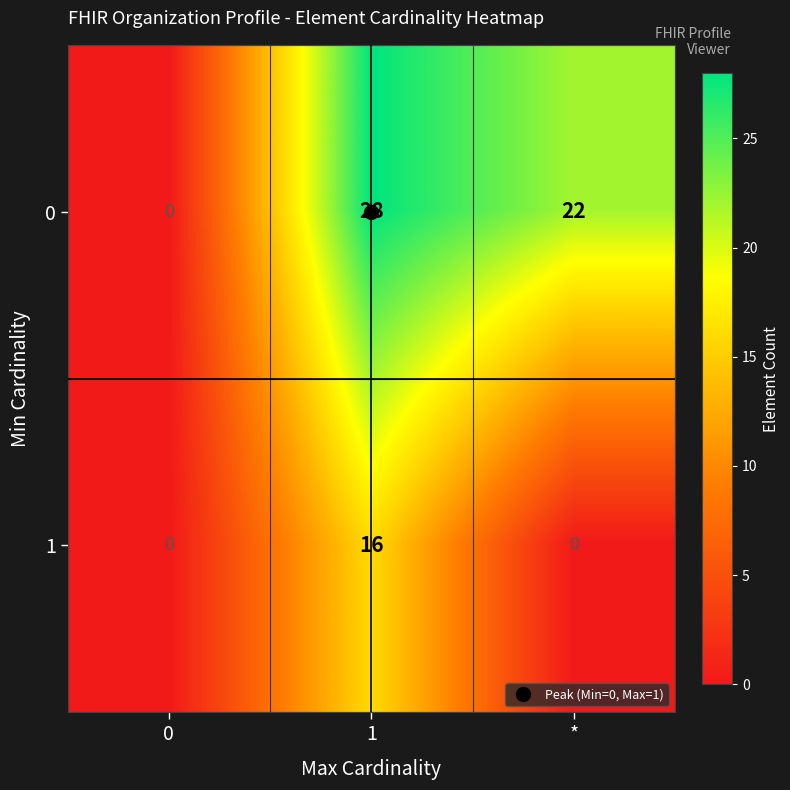

What is the average value of the 0 series?

17